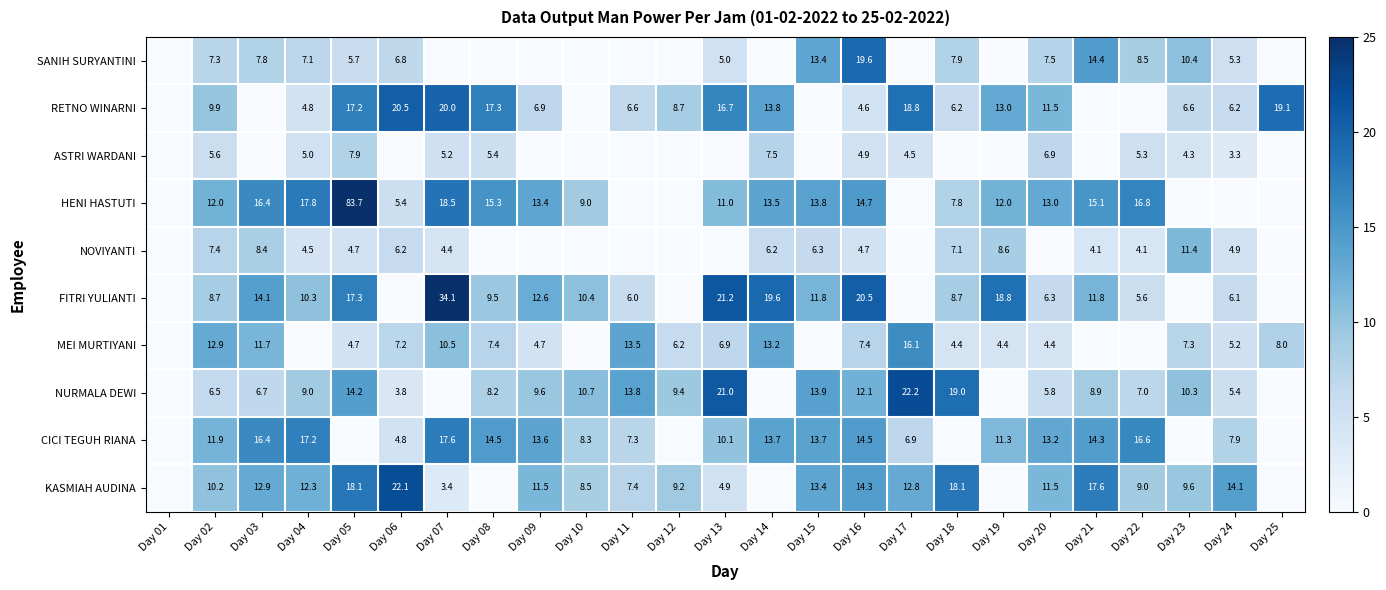

Which category has the highest value across all series?

Day 05